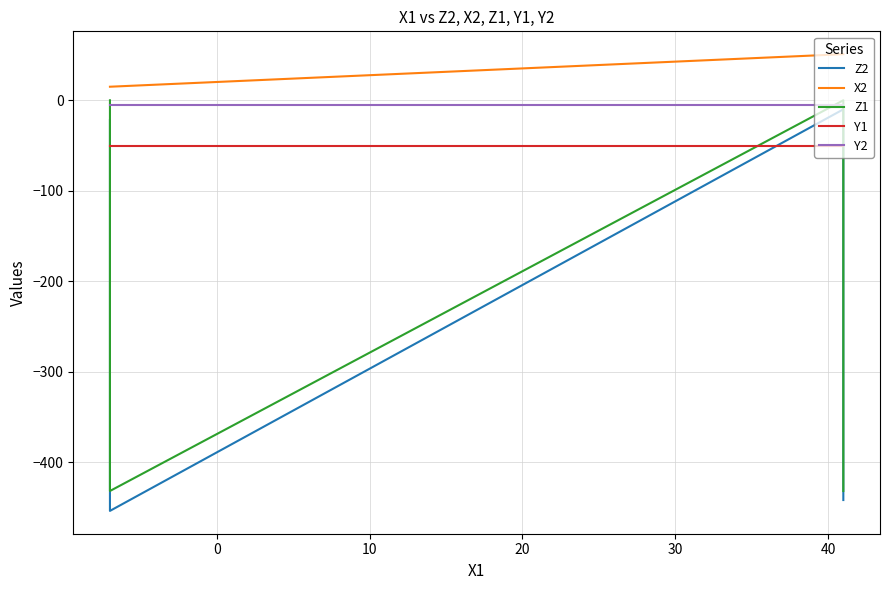

How many distinct data groups are displayed?

5